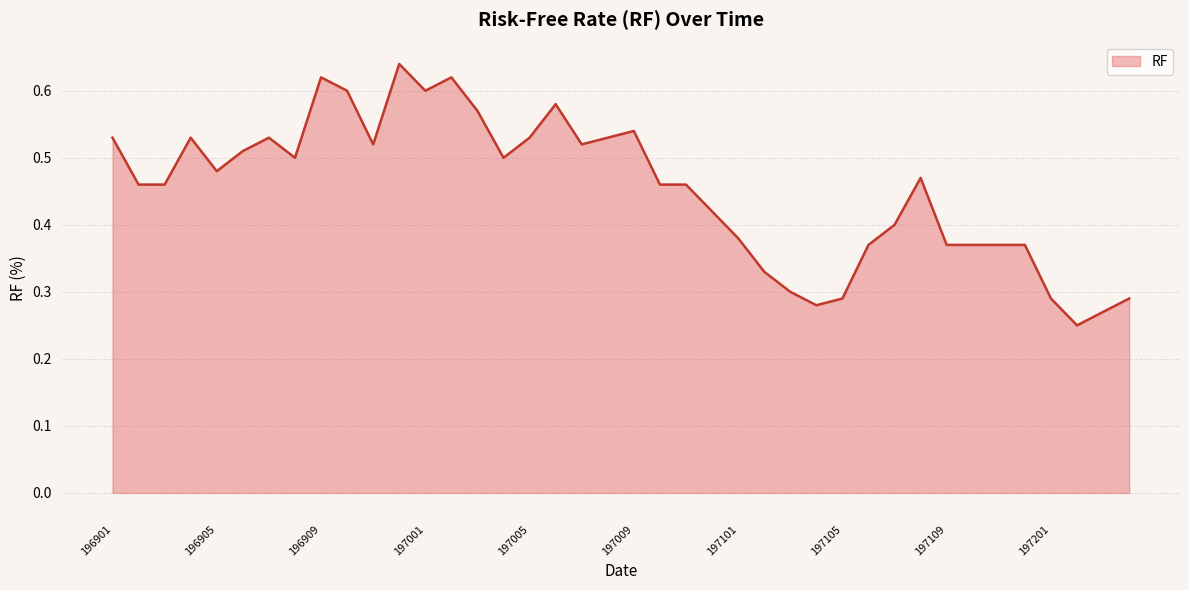

Does the chart display data point markers on the line(s)?

No